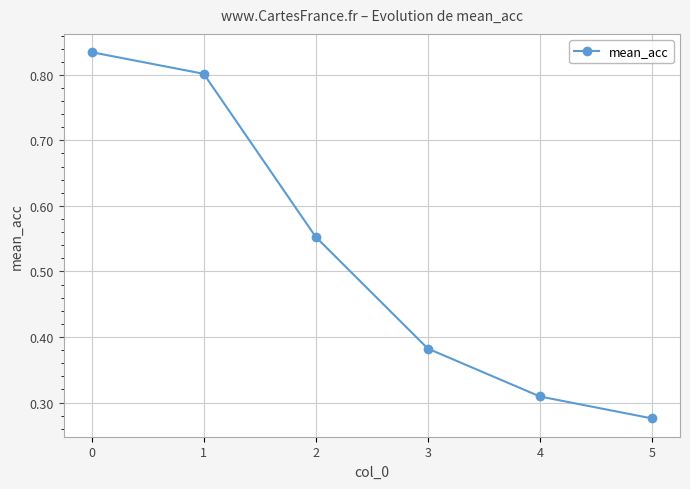

Is it true that the value at 1 is 0.5?

False